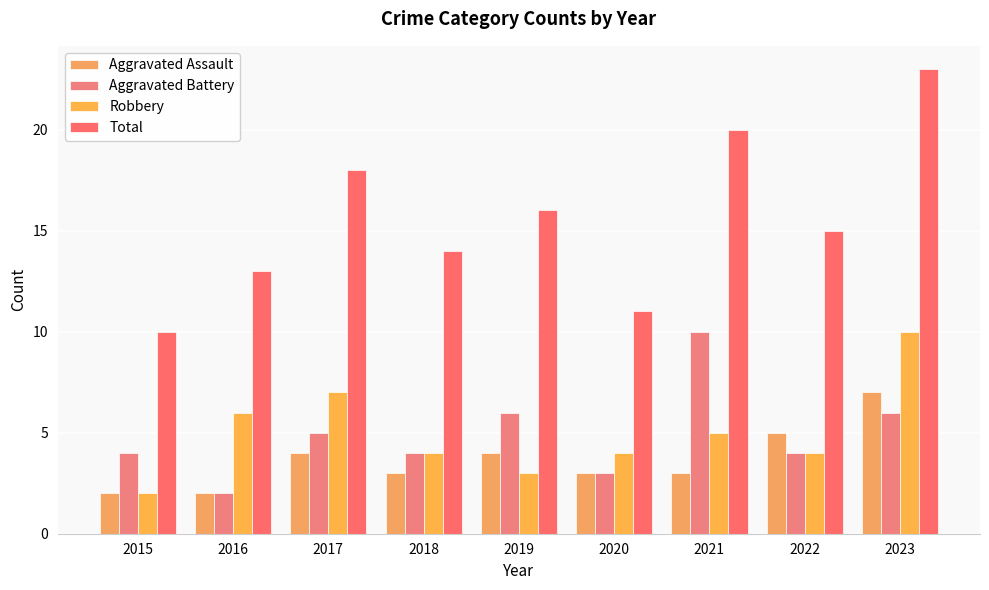

How many groups of bars are there?

9